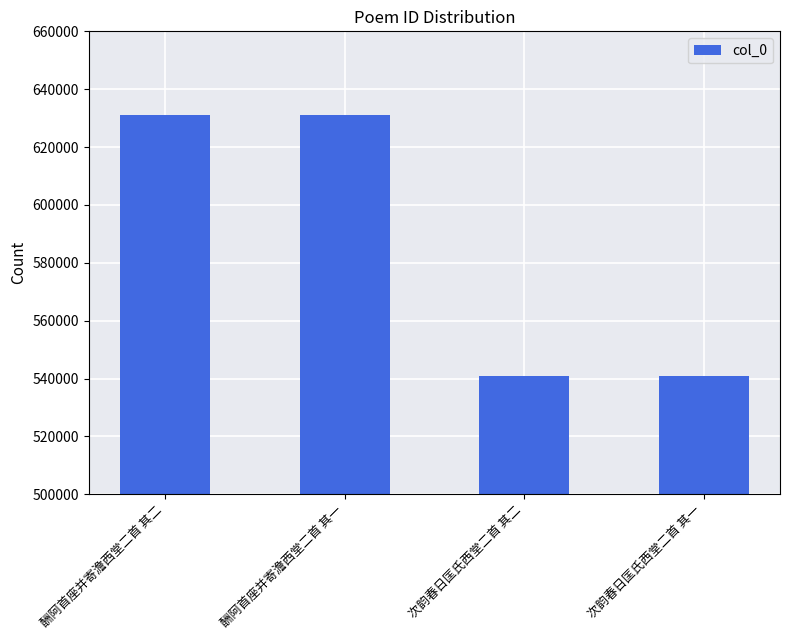

Is it true that the value at 次韵春日匡氏西堂二首 其二 is 540864?

True